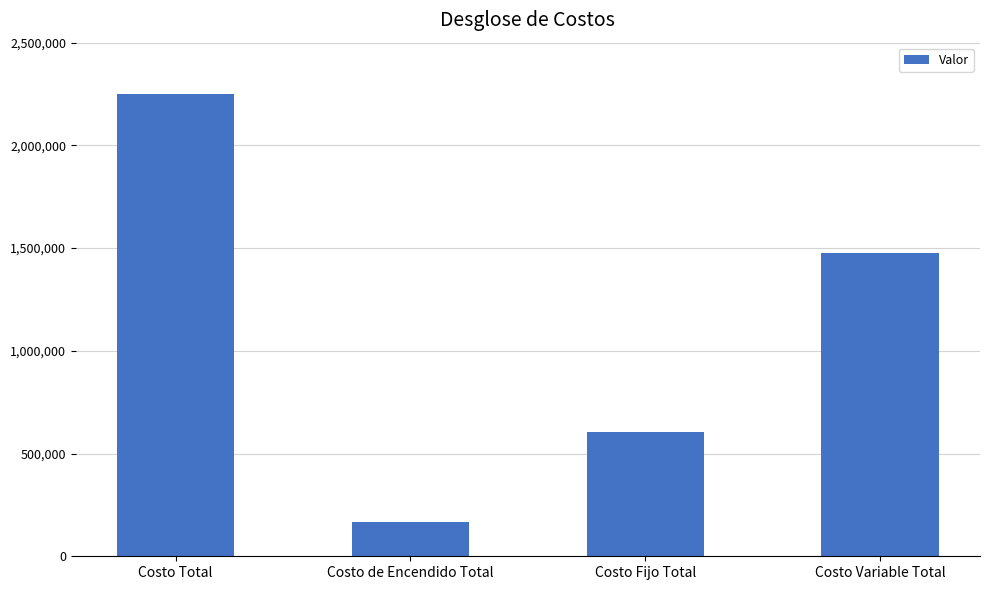

The value at Costo Fijo Total is 928251.8. True or false?

False